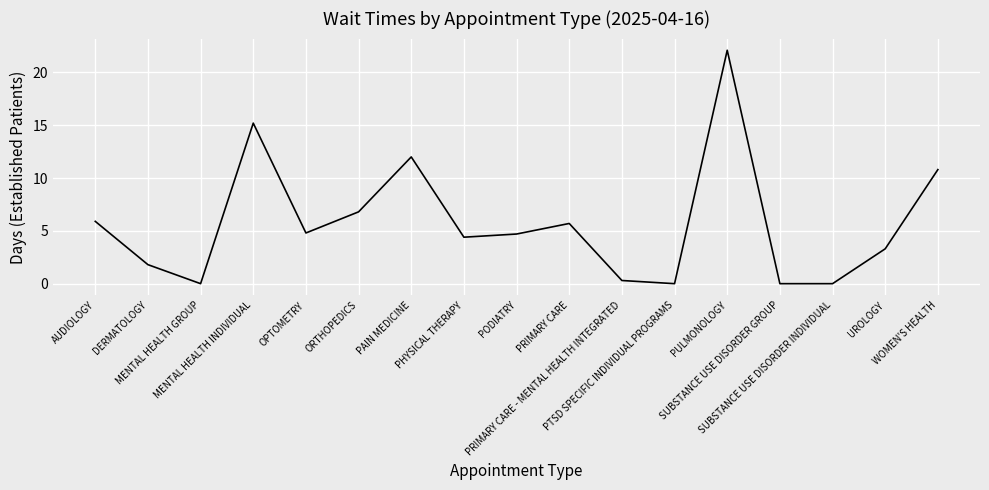

What is the difference between the maximum and minimum values?

22.1